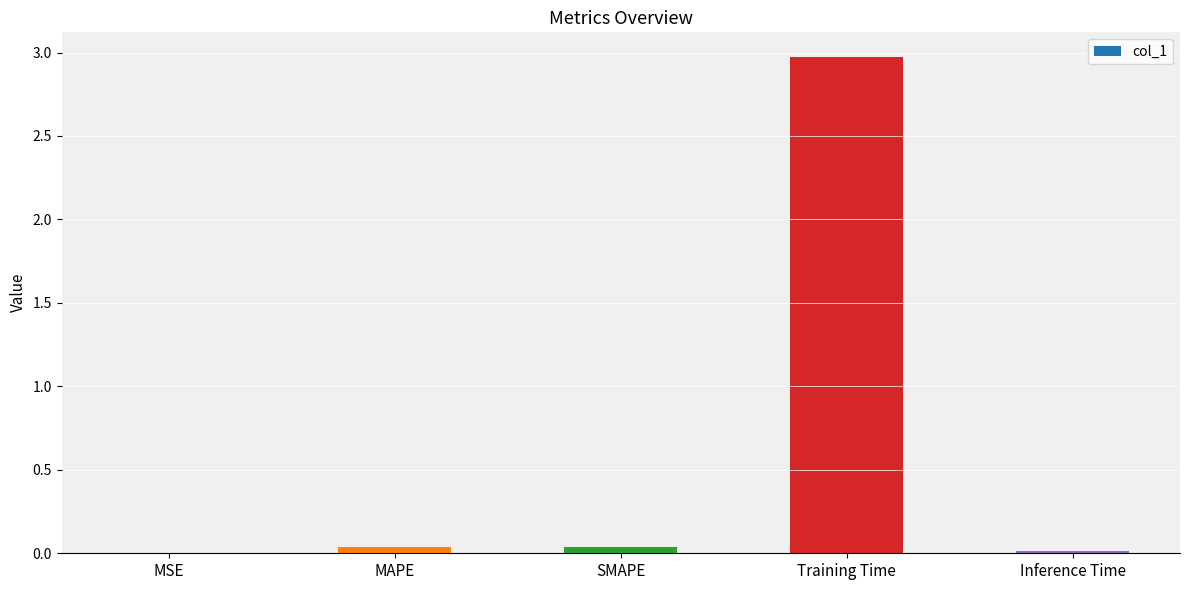

Between Training Time and MAPE, which is larger?

Training Time